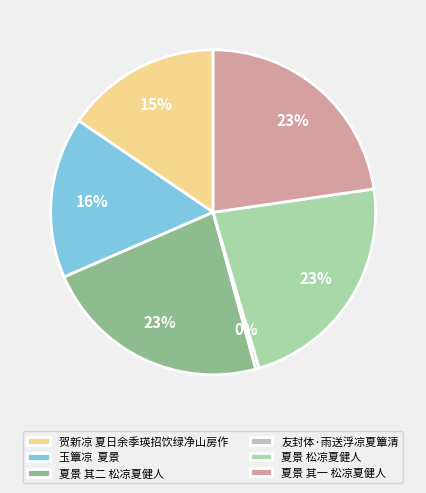

To the nearest percent, what is the average slice percentage?

17%